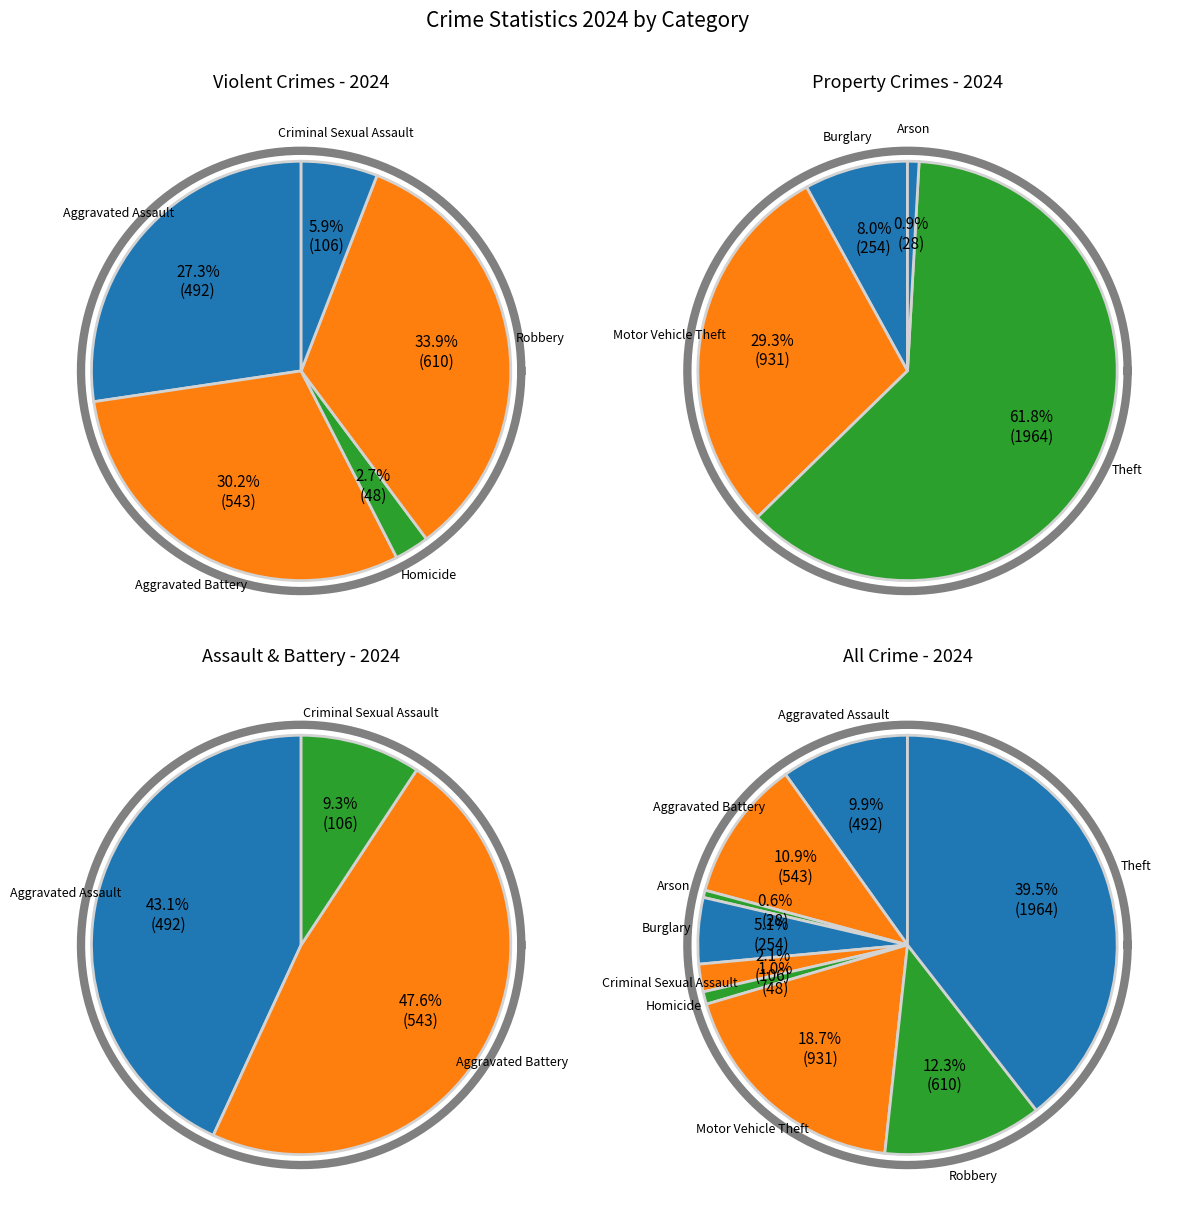

Do Robbery and Burglary together represent more than half of the pie?

No